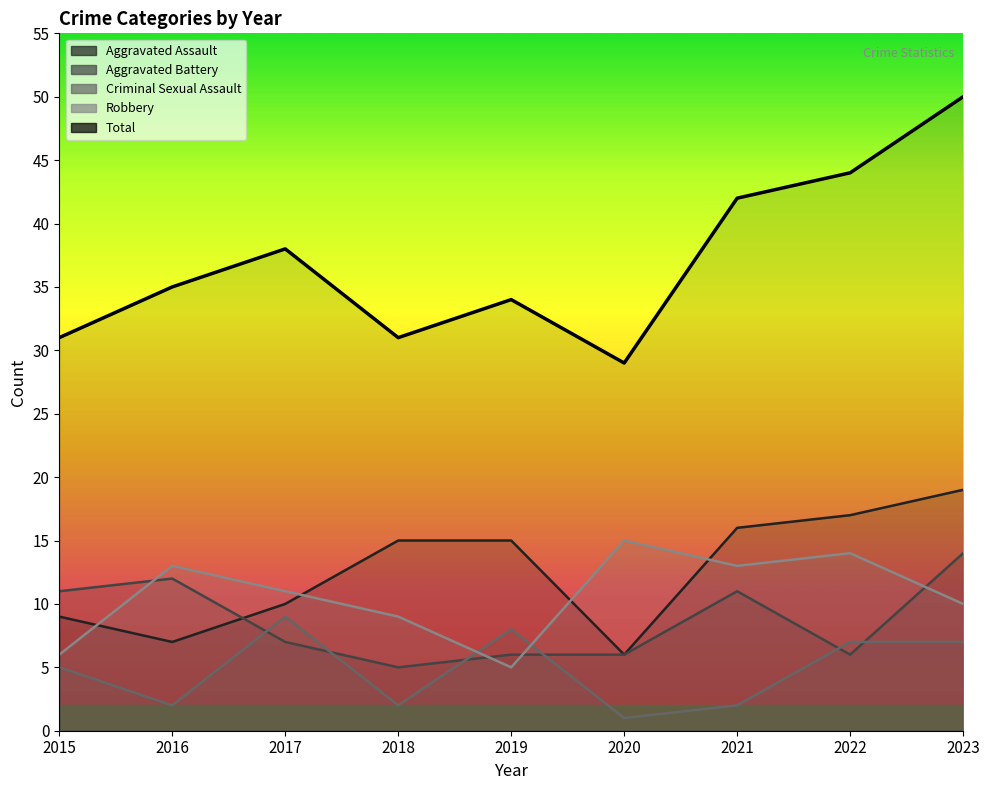

At which category does Aggravated Assault reach its first local valley?

2016